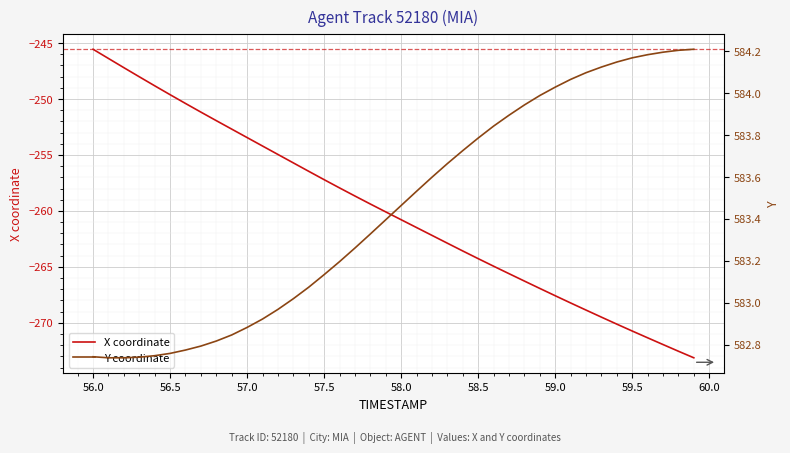

The X coordinate series shows -180.1 at 59.0. True or false?

False